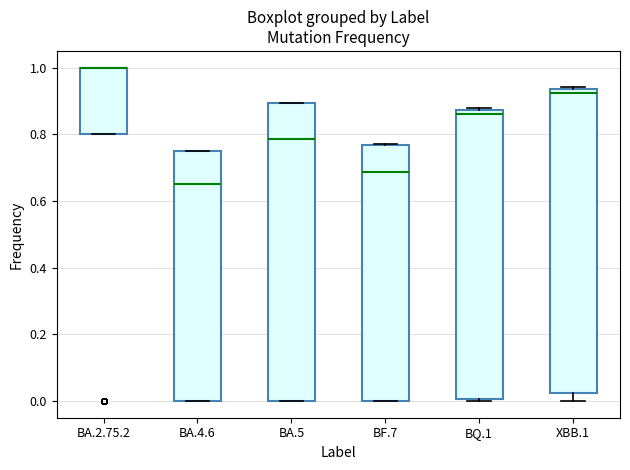

Reading left to right, transcribe this box plot: for each box, give where its median line is, the range the box spans, and where its two whiskers end, as read against the y-axis. The values are not printed on the chart, so give them approximately, as read against the axis.

BA.2.75.2: median 1.00 (drawn on the box's upper edge), box 0.80 to 1.00, whiskers 0.80 to 1.00
BA.4.6: median 0.66, box 0.00 to 0.76, whiskers 0.00 to 0.76
BA.5: median 0.78, box 0.00 to 0.90, whiskers 0.00 to 0.90
BF.7: median 0.68, box 0.00 to 0.76, whiskers 0.00 to 0.78
BQ.1: median 0.86, box 0.00 to 0.88, whiskers 0.00 to 0.88 (just above the box's upper edge)
XBB.1: median 0.92, box 0.02 to 0.94, whiskers 0.00 to 0.94 (just above the box's upper edge)